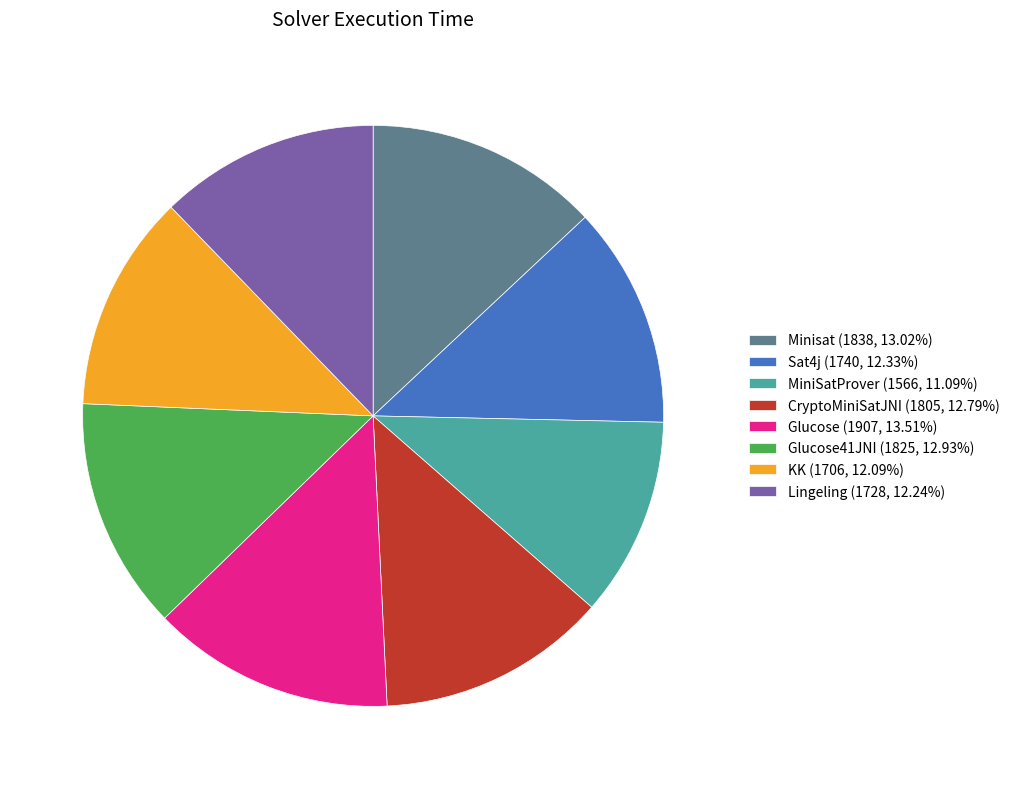

What is the ratio of the value at KK (1706, 12.09%) to the value at Minisat (1838, 13.02%)?

0.9